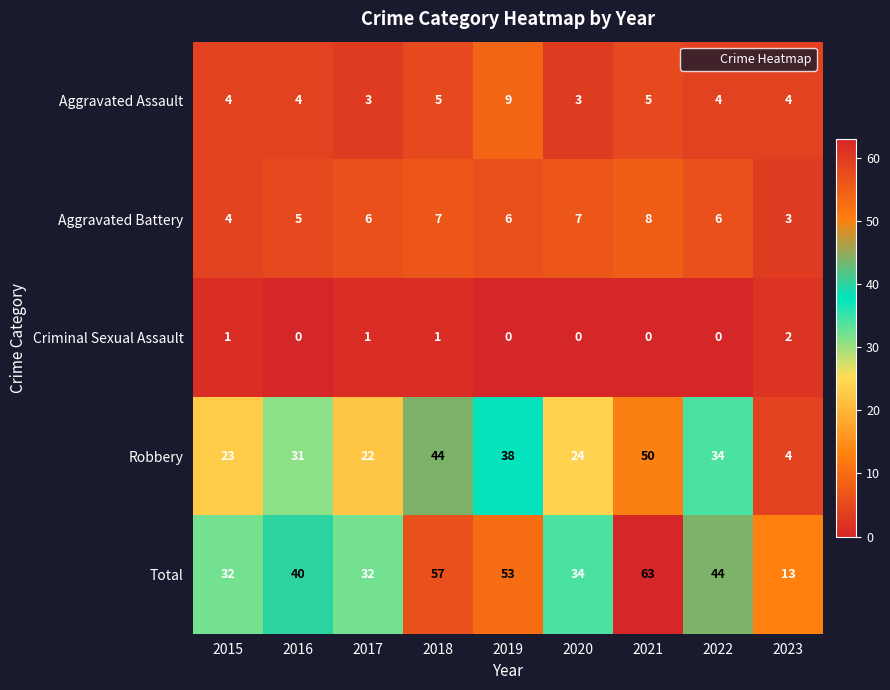

Rank the series at 2017 from highest to lowest value.

Total, Robbery, Aggravated Battery, Aggravated Assault, Criminal Sexual Assault